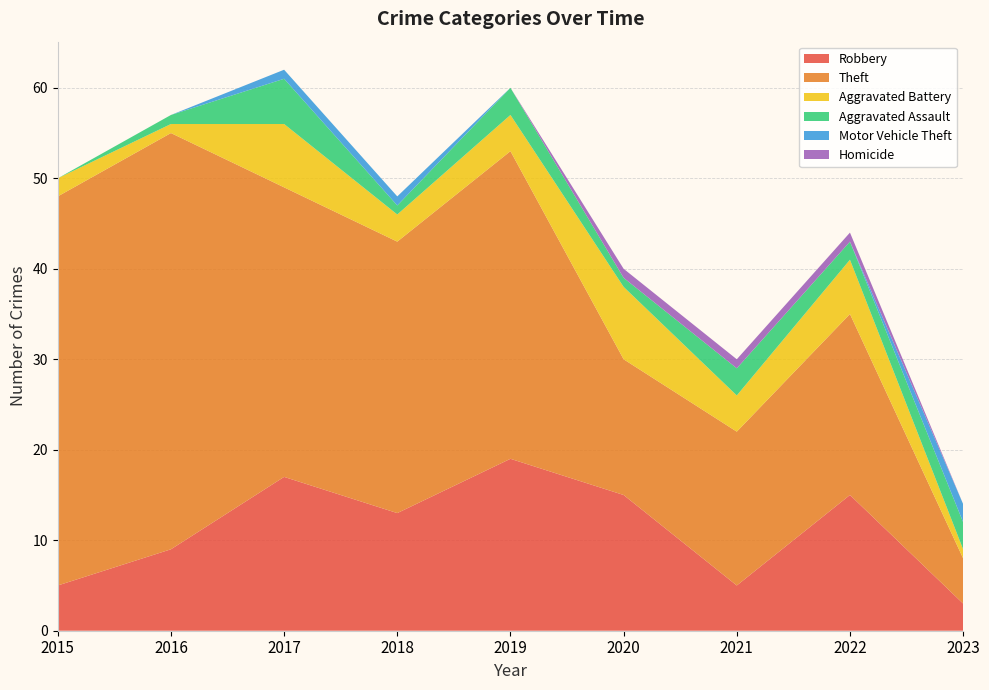

Reading left to right, transcribe all the data shown in this chart.

Robbery: 5	9	17	13	19	15	5	15	3
Theft: 43	46	32	30	34	15	17	20	5
Aggravated Battery: 2	1	7	3	4	8	4	6	1
Aggravated Assault: 0	1	5	1	3	1	3	2	3
Motor Vehicle Theft: 0	0	1	1	0	0	0	0	2
Homicide: 0	0	0	0	0	1	1	1	0